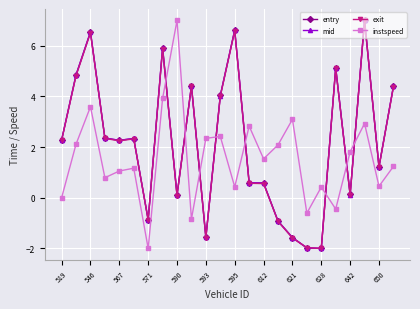

Which series ends up on top after the final intersection of exit and instspeed?

exit